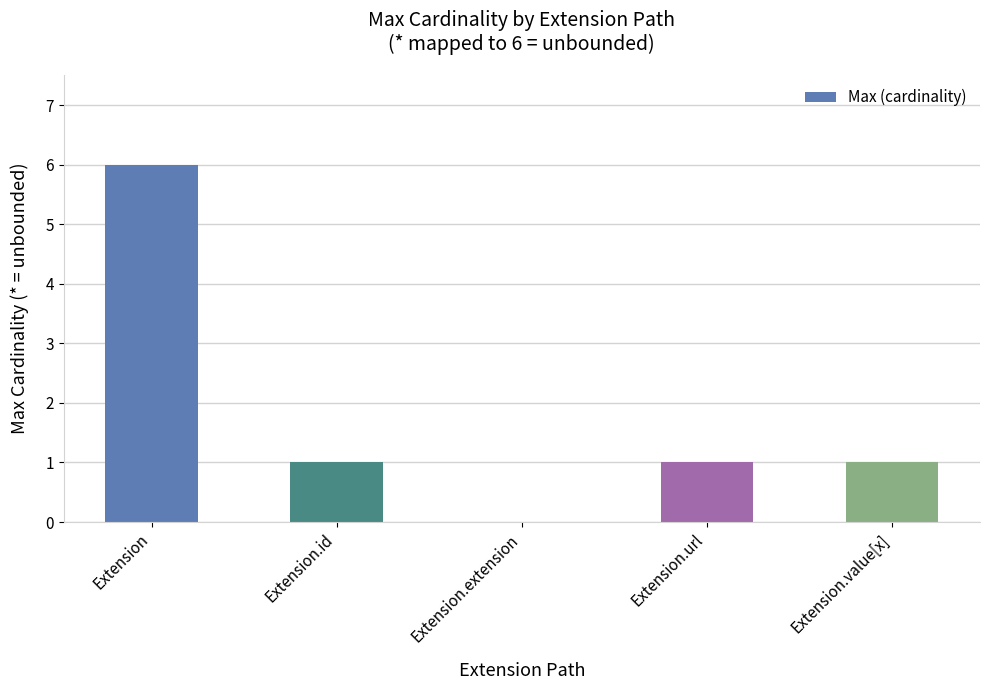

Is it true that the value at Extension.value[x] is 1?

True